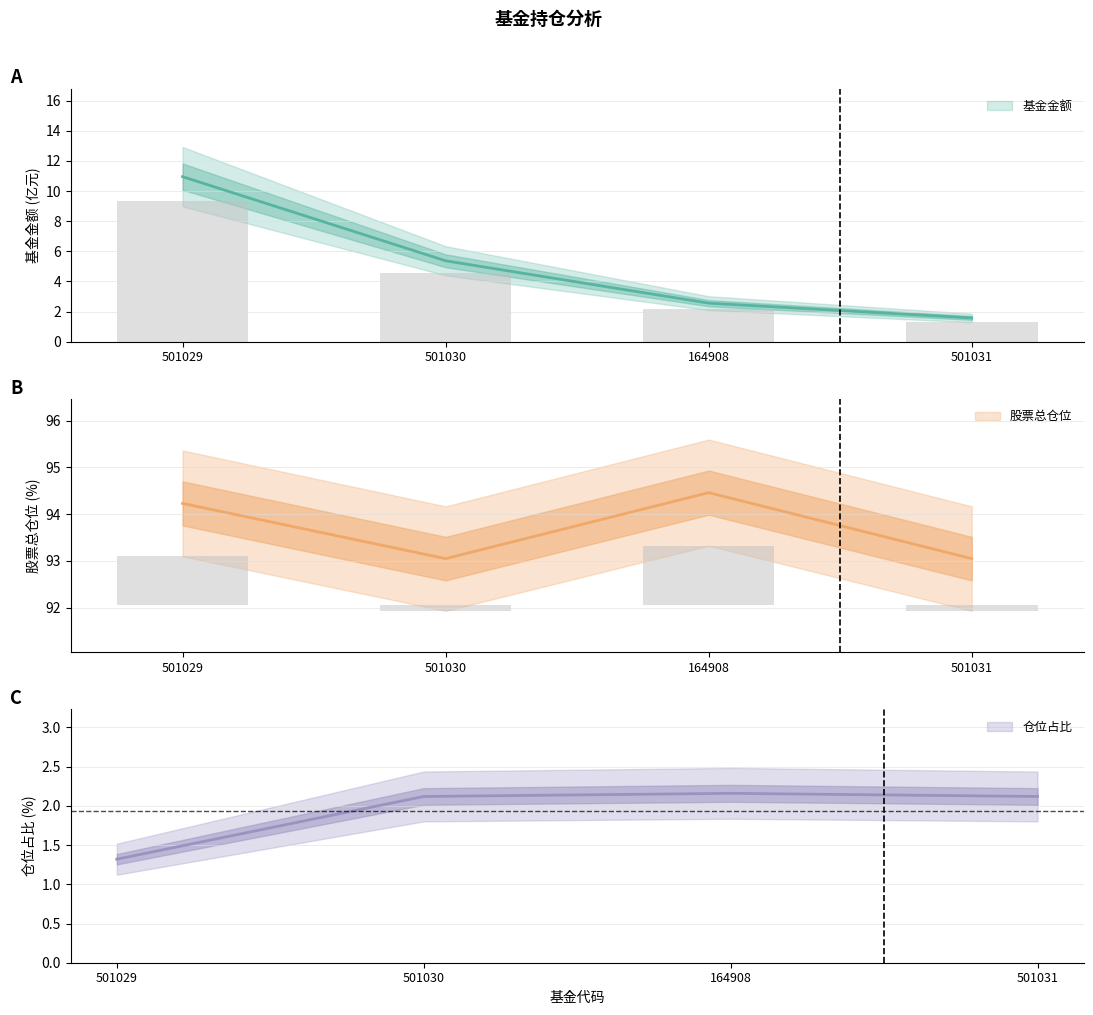

At 501030, list the series in order from smallest to largest.

仓位占比, 基金金额, 股票总仓位